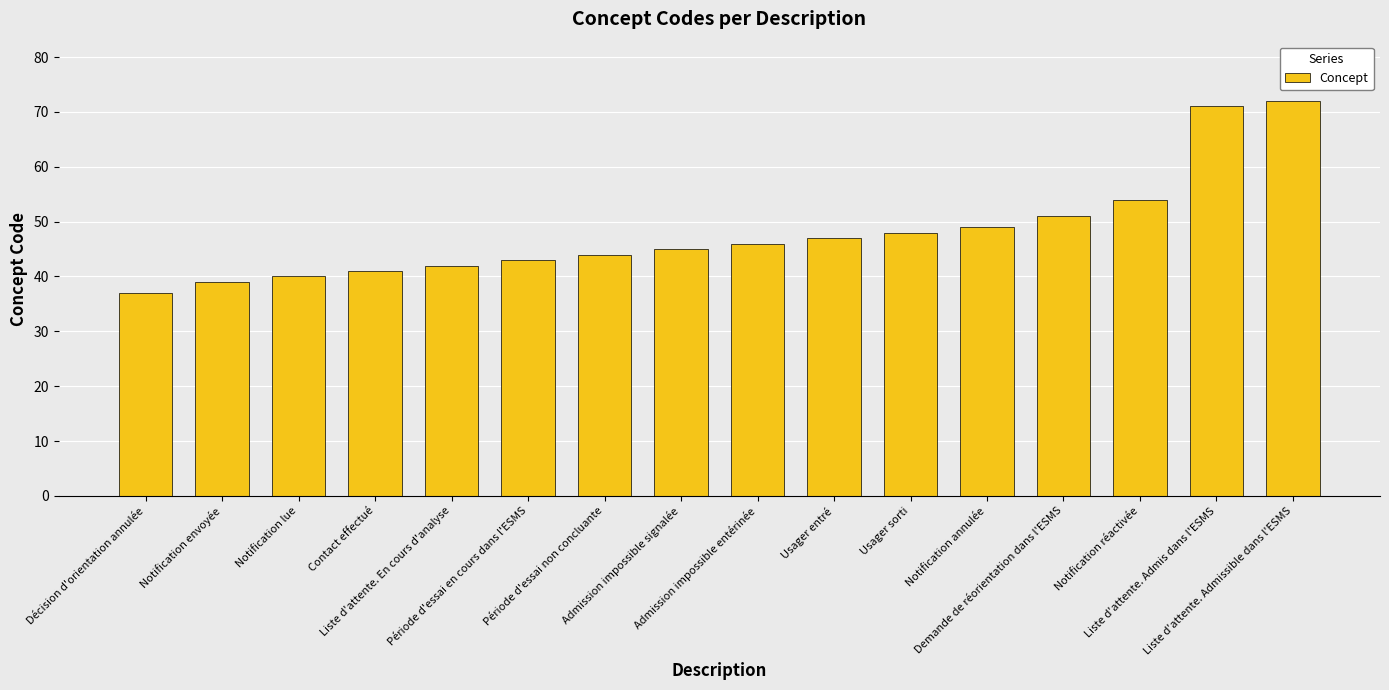

True or false: the data shows 42 at Liste d'attente. En cours d'analyse.

True